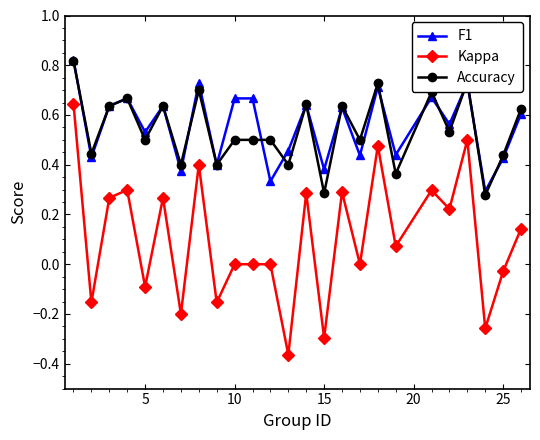

How many Accuracy values are between 0 and 1?

25